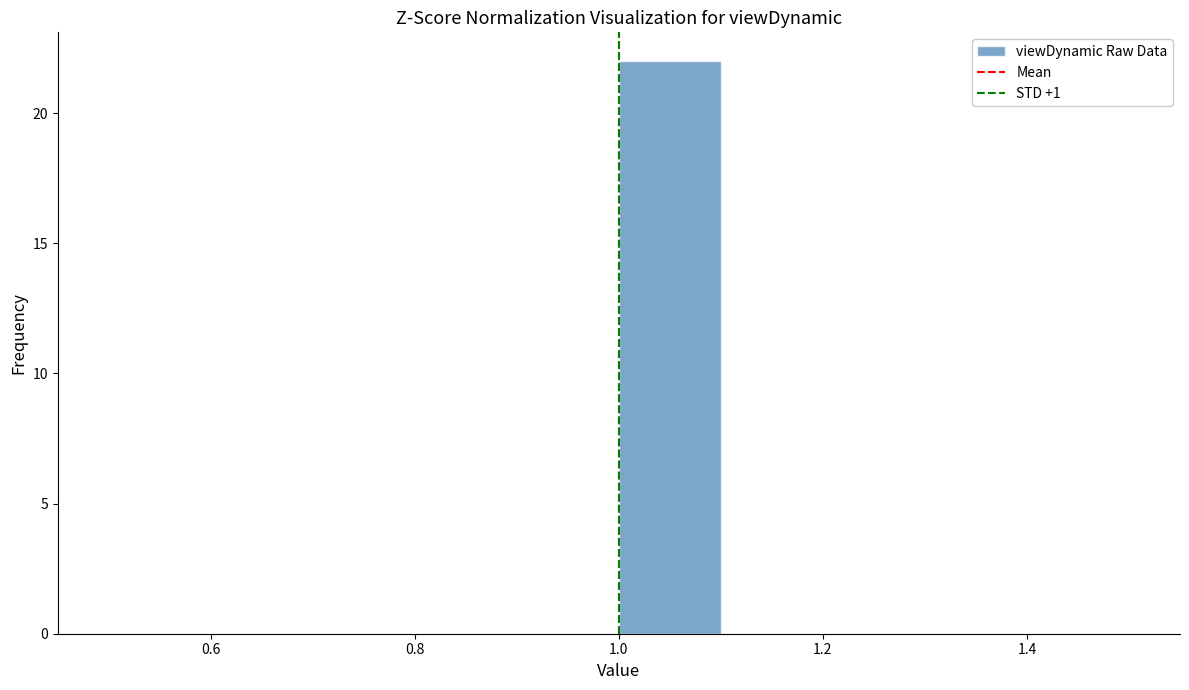

Reading left to right, list every bar in this chart as the range it spans on the x-axis followed by its height. The values are not printed on the chart, so give them approximately, as read against the axis.

0.5 to 0.6: 0
0.6 to 0.7: 0
0.7 to 0.8: 0
0.8 to 0.9: 0
0.9 to 1.0: 0
1.0 to 1.1: 22
1.1 to 1.2: 0
1.2 to 1.3: 0
1.3 to 1.4: 0
1.4 to 1.5: 0